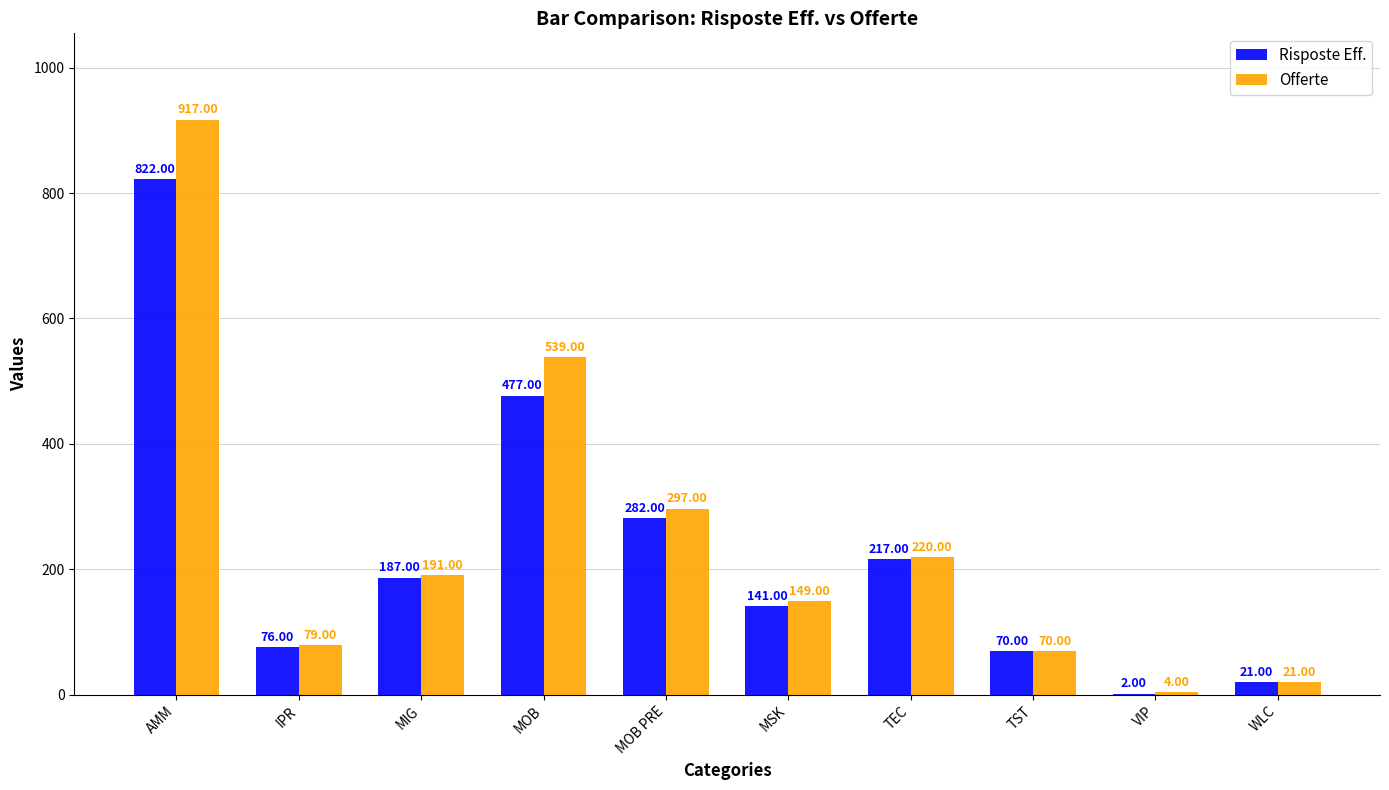

Which category has the highest value in the Offerte series?

AMM